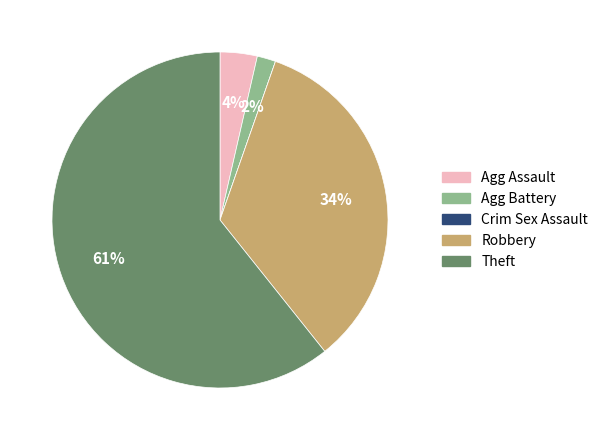

Is there a majority slice in this chart?

Yes